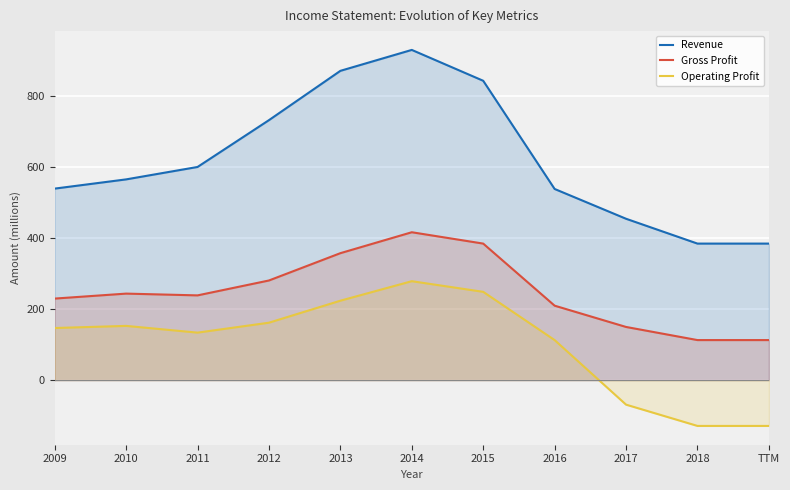

What is the minimum value shown in the chart?

-129